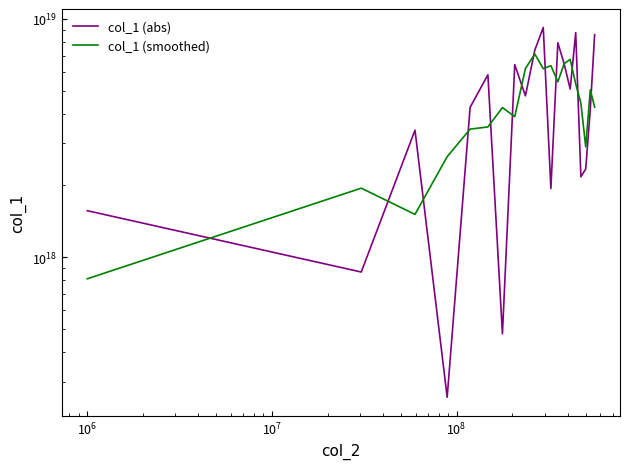

How many lines are shown in the chart?

2